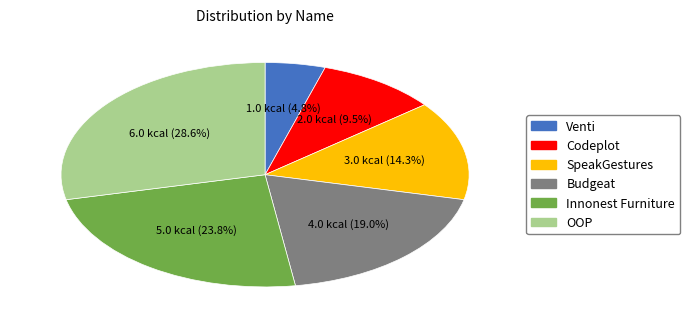

How much of the chart is everything except Innonest Furniture?

76.2%